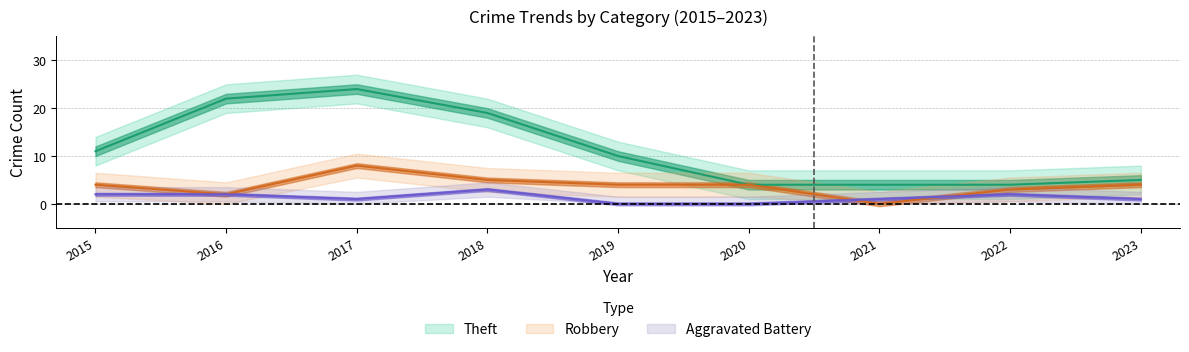

How many interior local peaks does the Theft series have?

1